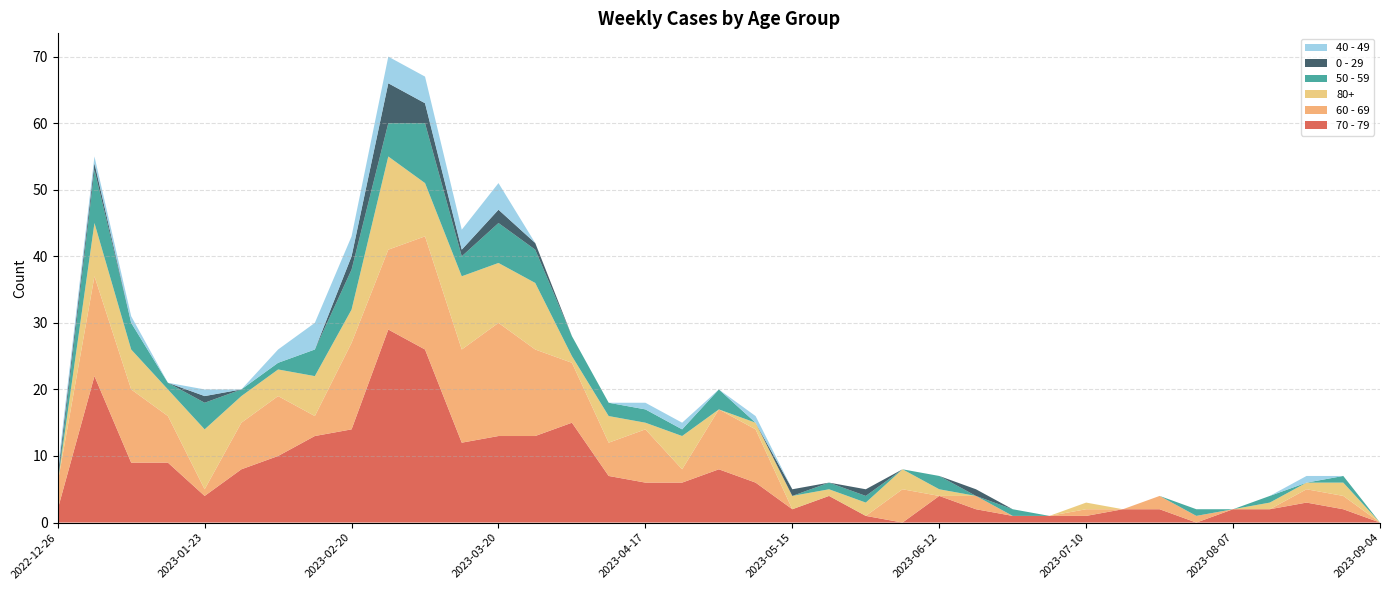

Reading right to left, extract all data points from this chart.

70 - 79: 2023-09-04=0	2023-08-28=2	2023-08-21=3	2023-08-14=2	2023-08-07=2	2023-07-31=0	2023-07-24=2	2023-07-17=2	2023-07-10=1	2023-07-03=1	2023-06-26=1	2023-06-19=2	2023-06-12=4	2023-06-05=0	2023-05-29=1	2023-05-22=4	2023-05-15=2	2023-05-08=6	2023-05-01=8	2023-04-24=6	2023-04-17=6	2023-04-10=7	2023-04-03=15	2023-03-27=13	2023-03-20=13	2023-03-13=12	2023-03-06=26	2023-02-27=29	2023-02-20=14	2023-02-13=13	2023-02-06=10	2023-01-30=8	2023-01-23=4	2023-01-16=9	2023-01-09=9	2023-01-02=22	2022-12-26=2
60 - 69: 2023-09-04=0	2023-08-28=2	2023-08-21=2	2023-08-14=0	2023-08-07=0	2023-07-31=1	2023-07-24=2	2023-07-17=0	2023-07-10=1	2023-07-03=0	2023-06-26=0	2023-06-19=2	2023-06-12=0	2023-06-05=5	2023-05-29=0	2023-05-22=0	2023-05-15=0	2023-05-08=8	2023-05-01=9	2023-04-24=2	2023-04-17=8	2023-04-10=5	2023-04-03=9	2023-03-27=13	2023-03-20=17	2023-03-13=14	2023-03-06=17	2023-02-27=12	2023-02-20=13	2023-02-13=3	2023-02-06=9	2023-01-30=7	2023-01-23=1	2023-01-16=7	2023-01-09=11	2023-01-02=15	2022-12-26=4
80+: 2023-09-04=0	2023-08-28=2	2023-08-21=1	2023-08-14=1	2023-08-07=0	2023-07-31=0	2023-07-24=0	2023-07-17=0	2023-07-10=1	2023-07-03=0	2023-06-26=0	2023-06-19=0	2023-06-12=1	2023-06-05=3	2023-05-29=2	2023-05-22=1	2023-05-15=2	2023-05-08=1	2023-05-01=0	2023-04-24=5	2023-04-17=1	2023-04-10=4	2023-04-03=1	2023-03-27=10	2023-03-20=9	2023-03-13=11	2023-03-06=8	2023-02-27=14	2023-02-20=5	2023-02-13=6	2023-02-06=4	2023-01-30=4	2023-01-23=9	2023-01-16=4	2023-01-09=6	2023-01-02=8	2022-12-26=0
50 - 59: 2023-09-04=0	2023-08-28=1	2023-08-21=0	2023-08-14=1	2023-08-07=0	2023-07-31=1	2023-07-24=0	2023-07-17=0	2023-07-10=0	2023-07-03=0	2023-06-26=1	2023-06-19=0	2023-06-12=2	2023-06-05=0	2023-05-29=1	2023-05-22=1	2023-05-15=0	2023-05-08=0	2023-05-01=3	2023-04-24=1	2023-04-17=2	2023-04-10=2	2023-04-03=3	2023-03-27=5	2023-03-20=6	2023-03-13=3	2023-03-06=9	2023-02-27=5	2023-02-20=6	2023-02-13=4	2023-02-06=1	2023-01-30=1	2023-01-23=4	2023-01-16=1	2023-01-09=4	2023-01-02=8	2022-12-26=0
0 - 29: 2023-09-04=0	2023-08-28=0	2023-08-21=0	2023-08-14=0	2023-08-07=0	2023-07-31=0	2023-07-24=0	2023-07-17=0	2023-07-10=0	2023-07-03=0	2023-06-26=0	2023-06-19=1	2023-06-12=0	2023-06-05=0	2023-05-29=1	2023-05-22=0	2023-05-15=1	2023-05-08=0	2023-05-01=0	2023-04-24=0	2023-04-17=0	2023-04-10=0	2023-04-03=0	2023-03-27=1	2023-03-20=2	2023-03-13=1	2023-03-06=3	2023-02-27=6	2023-02-20=2	2023-02-13=0	2023-02-06=0	2023-01-30=0	2023-01-23=1	2023-01-16=0	2023-01-09=0	2023-01-02=1	2022-12-26=1
40 - 49: 2023-09-04=0	2023-08-28=0	2023-08-21=1	2023-08-14=0	2023-08-07=0	2023-07-31=0	2023-07-24=0	2023-07-17=0	2023-07-10=0	2023-07-03=0	2023-06-26=0	2023-06-19=0	2023-06-12=0	2023-06-05=0	2023-05-29=0	2023-05-22=0	2023-05-15=0	2023-05-08=1	2023-05-01=0	2023-04-24=1	2023-04-17=1	2023-04-10=0	2023-04-03=0	2023-03-27=0	2023-03-20=4	2023-03-13=3	2023-03-06=4	2023-02-27=4	2023-02-20=3	2023-02-13=4	2023-02-06=2	2023-01-30=0	2023-01-23=1	2023-01-16=0	2023-01-09=1	2023-01-02=1	2022-12-26=1